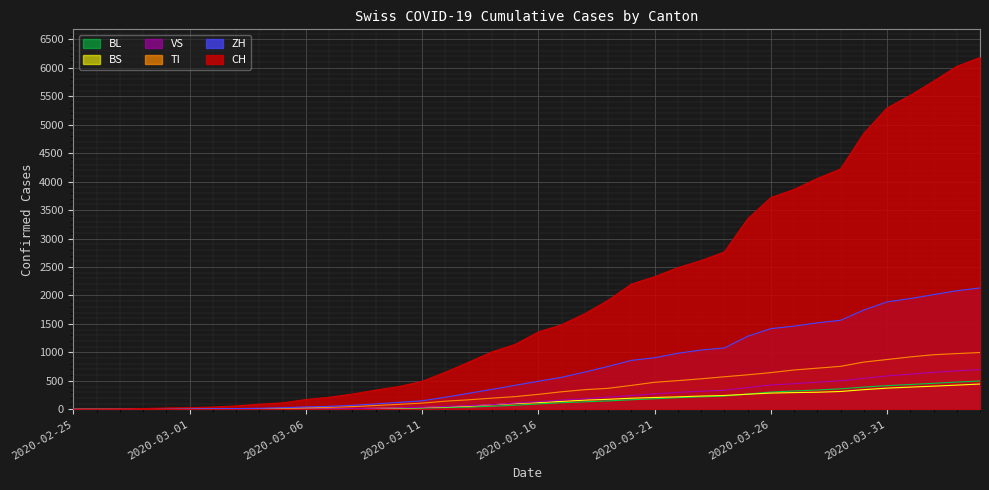

True or false: VS has more than 1 points higher than both neighbors.

False